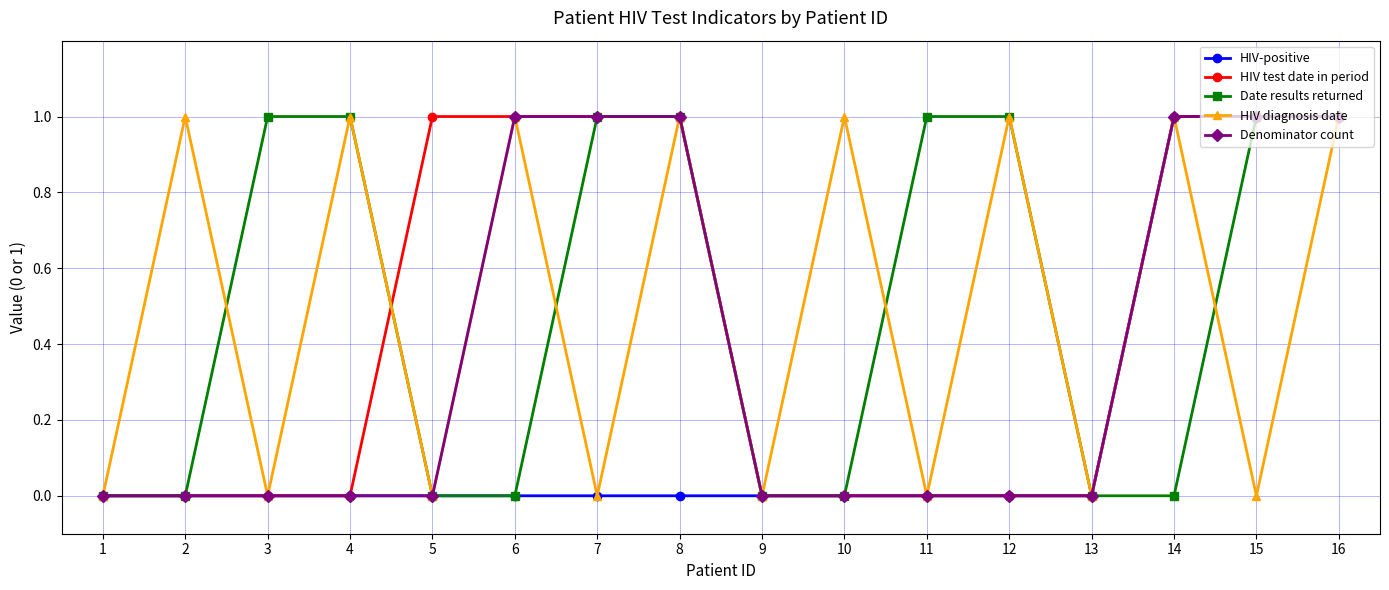

Count the Denominator count values in the range 0 to 1.

16